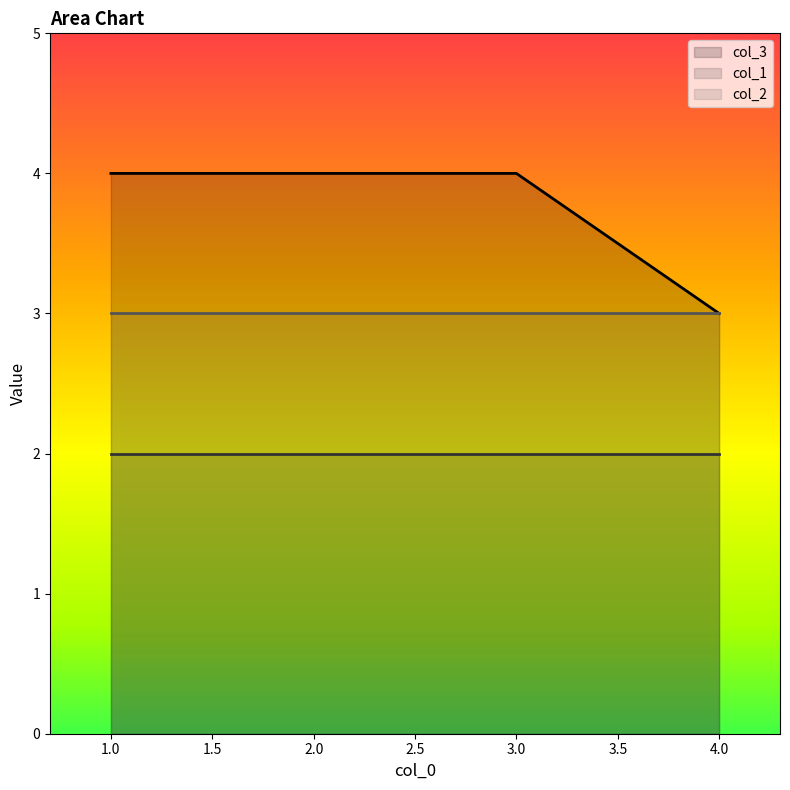

True or false: col_1 and col_2 cross at least once.

False